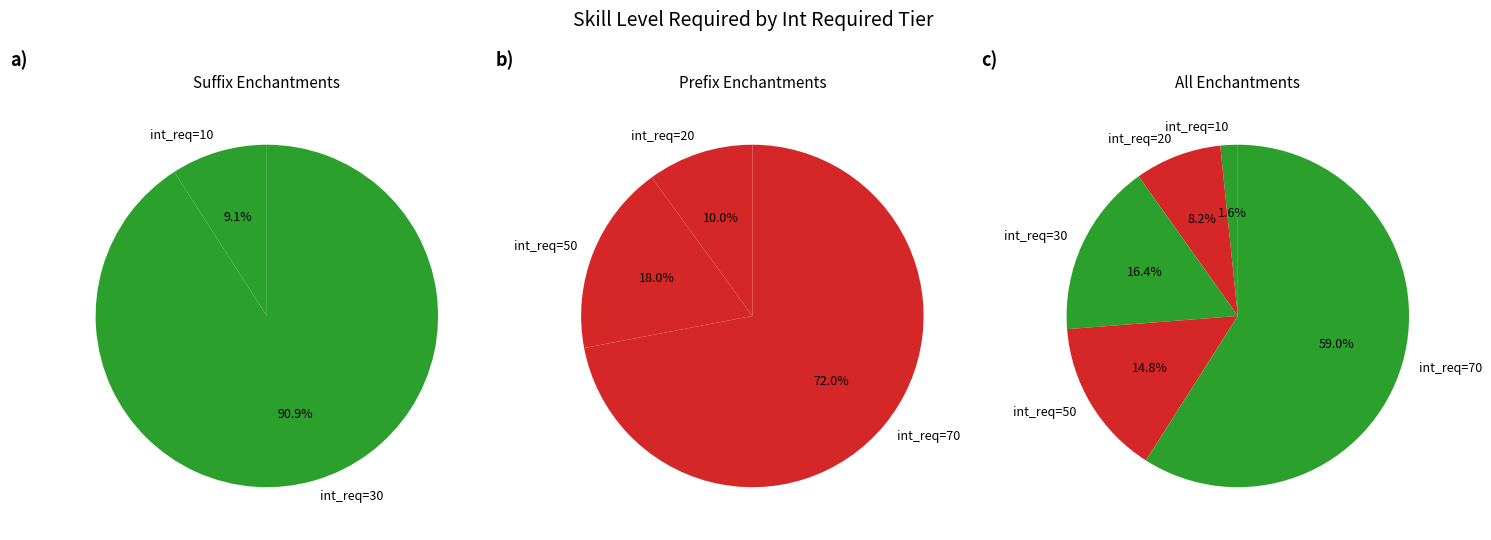

Is it true that int_required=10 is 93% of the pie?

False